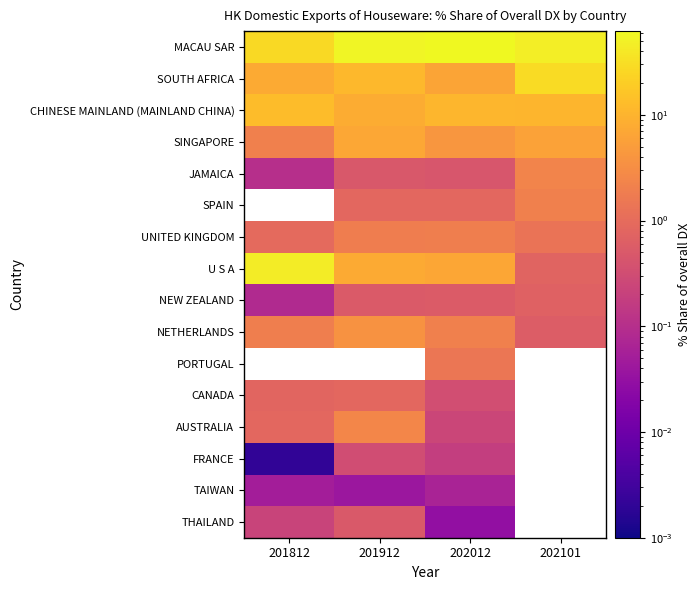

What is the difference between the maximum and minimum values in the NEW ZEALAND series?

0.6